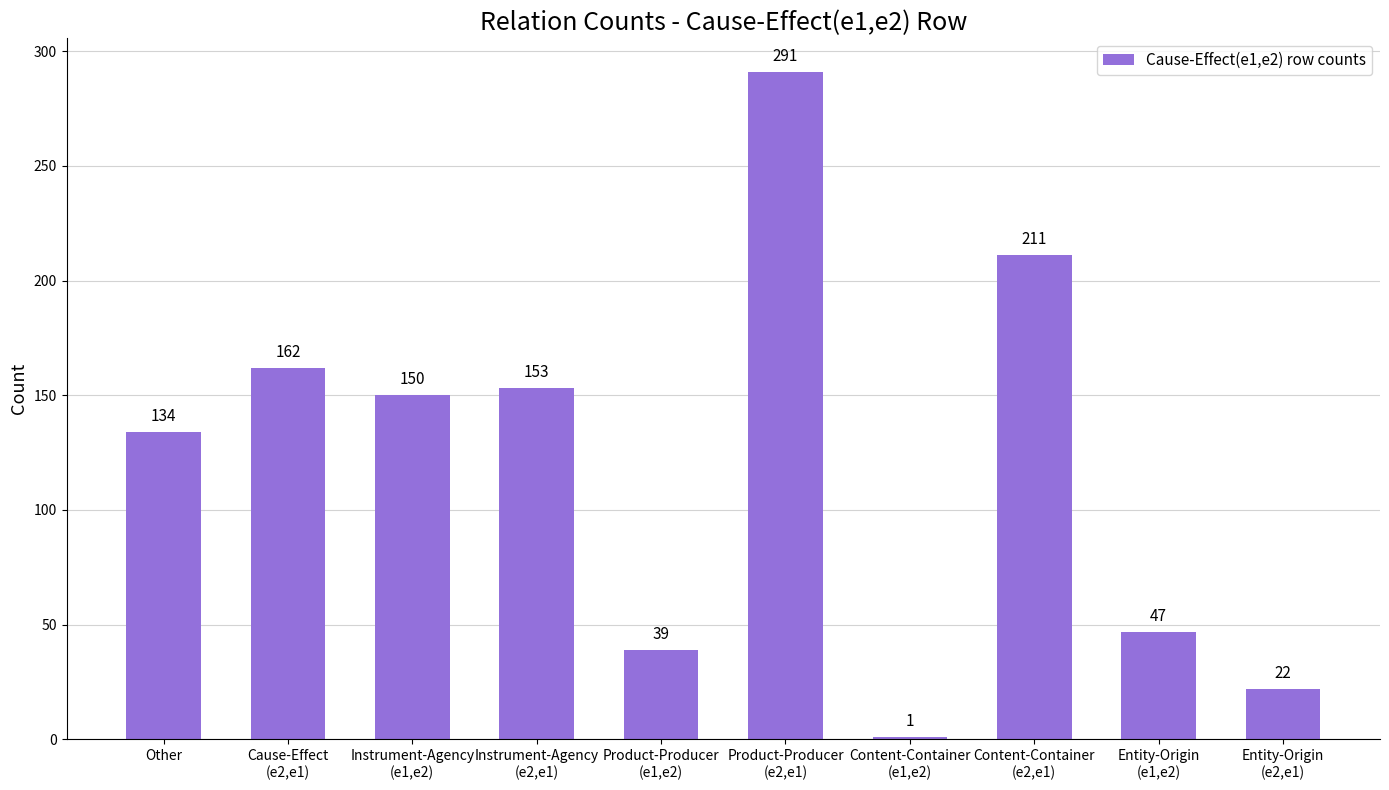

What position from the left is Other?

1